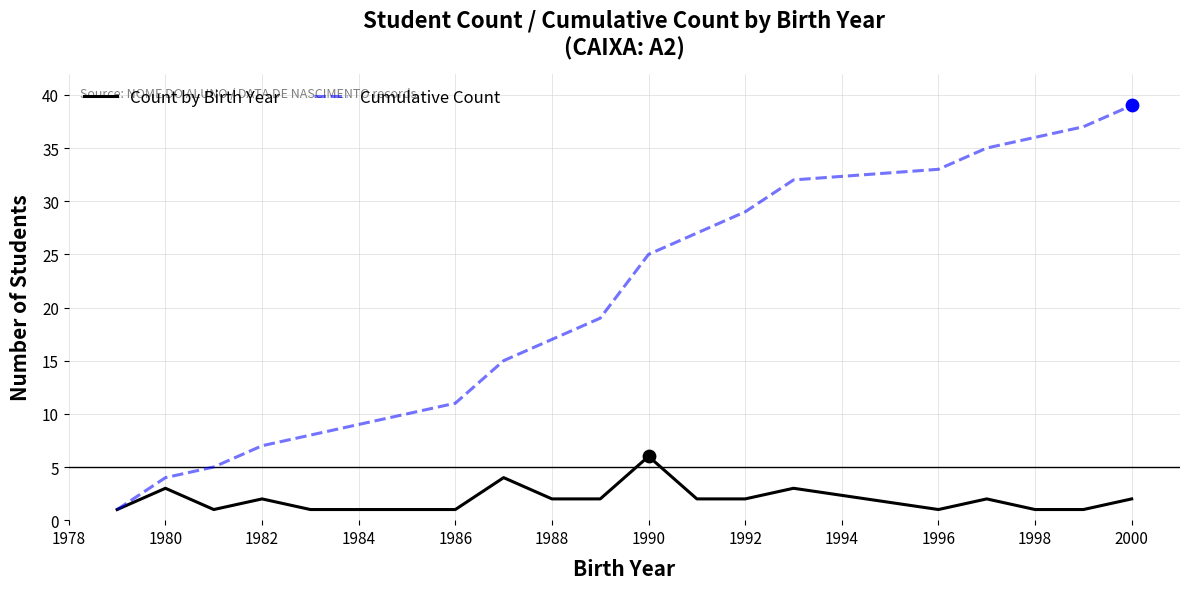

Which series has the largest total across all categories?

Cumulative Count